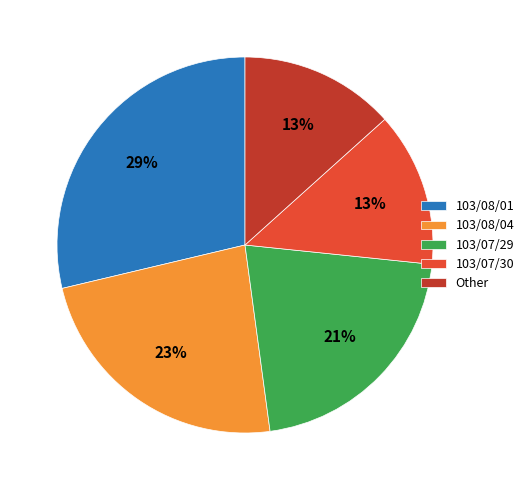

The 103/07/30 slice represents 5% of the pie. True or false?

False